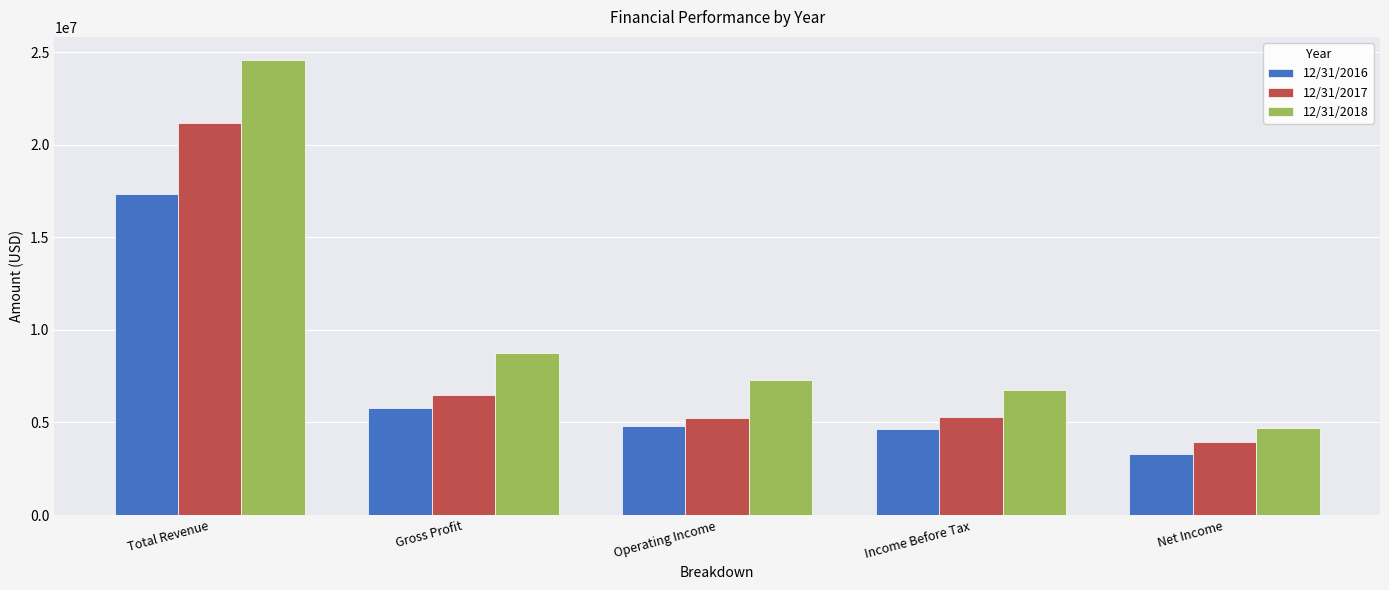

What value does the 12/31/2018 series have at Gross Profit, to the nearest 100?

8775900